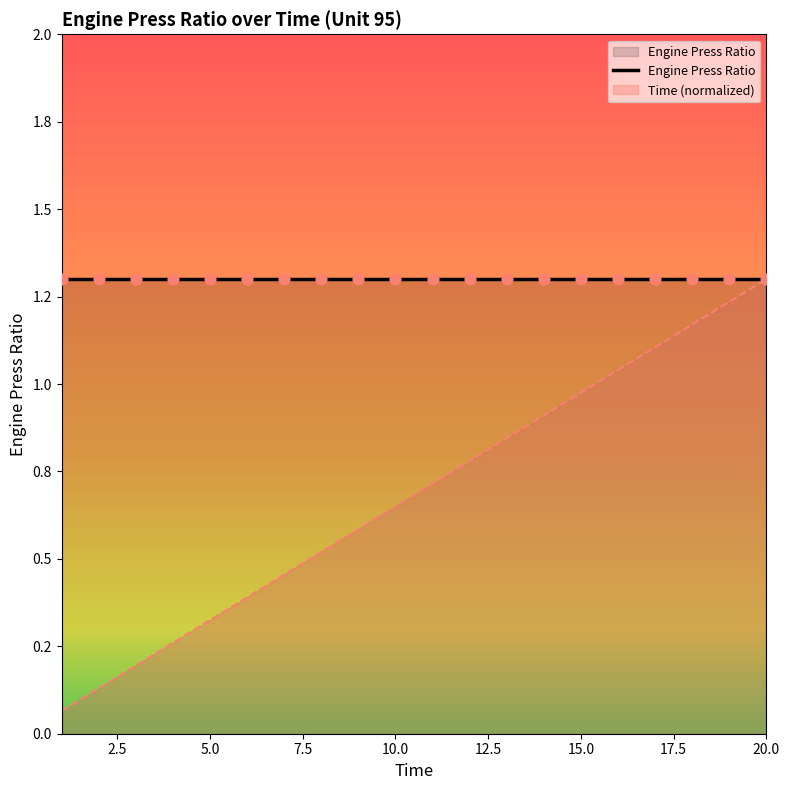

What is the change in value from 1 to 14?

+0.8